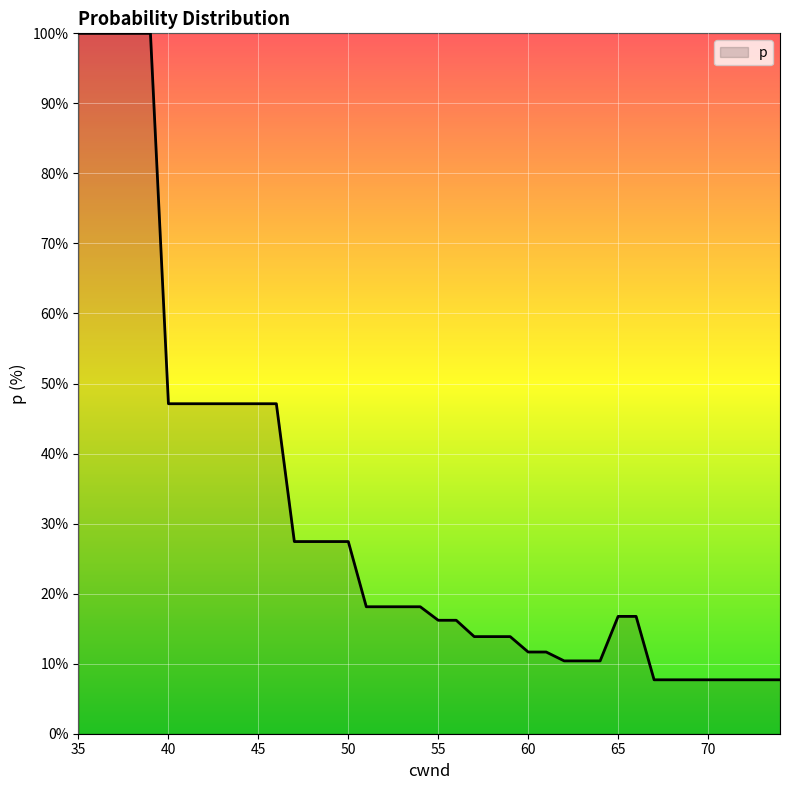

What is the difference between the maximum and minimum values?

92.3